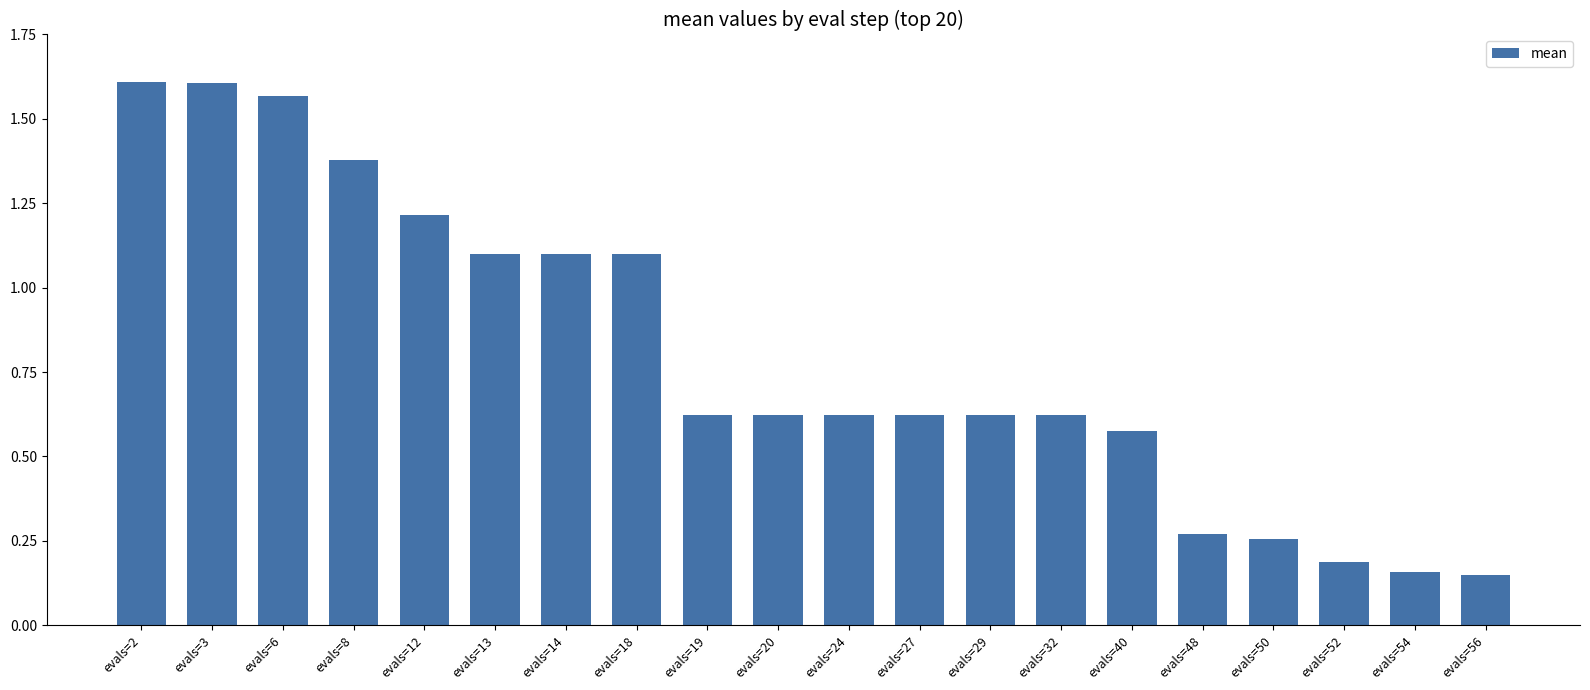

What is the sum of all values?

16.0